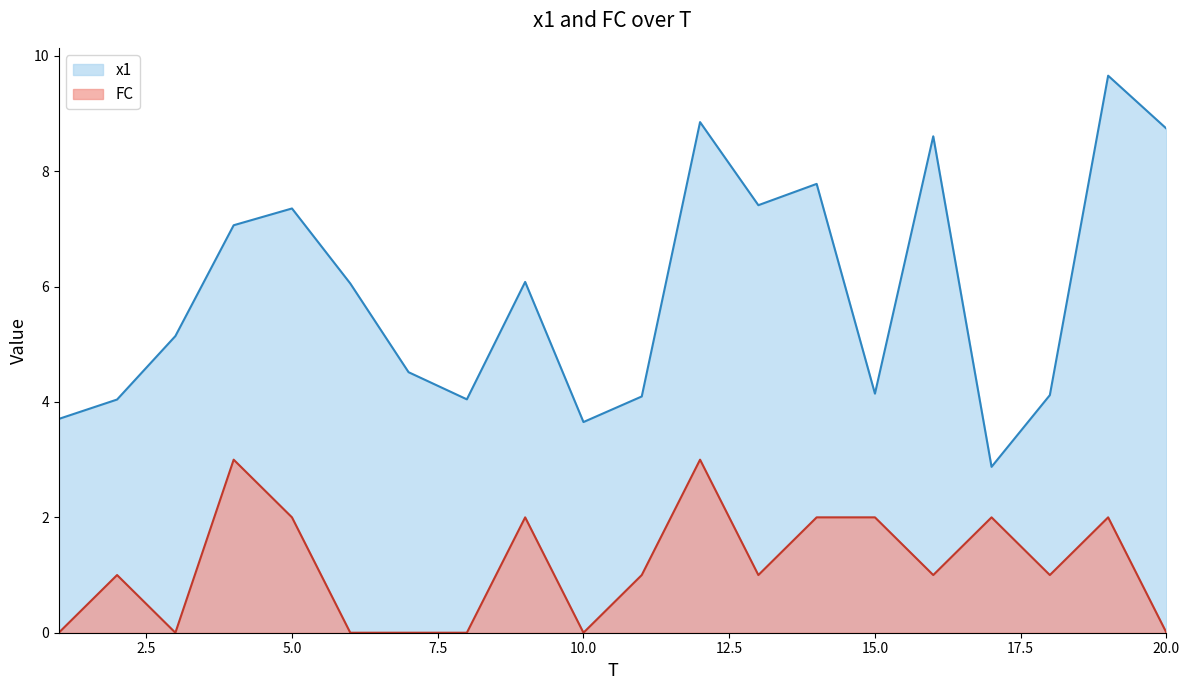

The value of FC at 10.0 is 1.8. True or false?

False